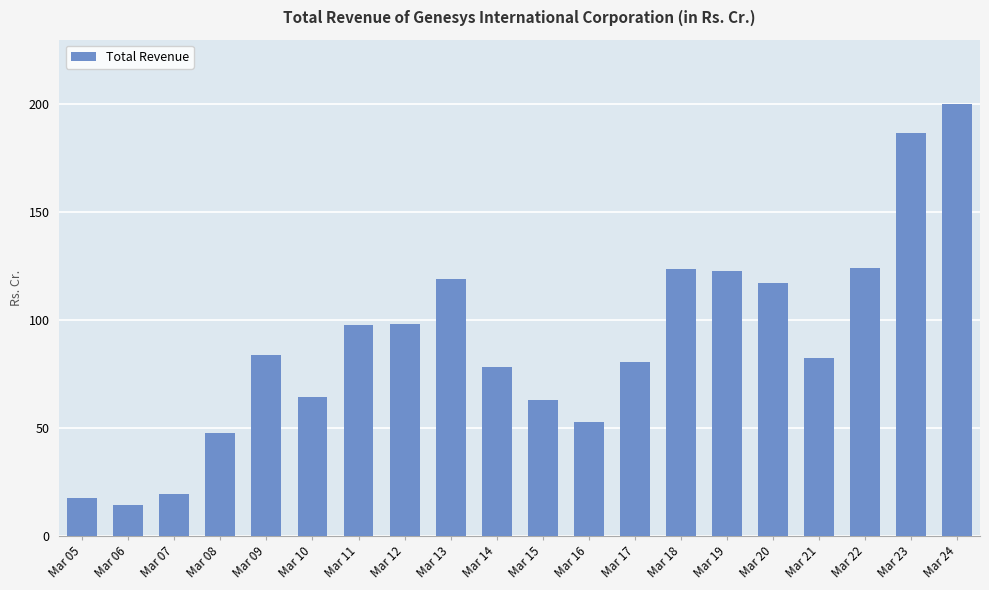

Count the number of data series in this chart.

1